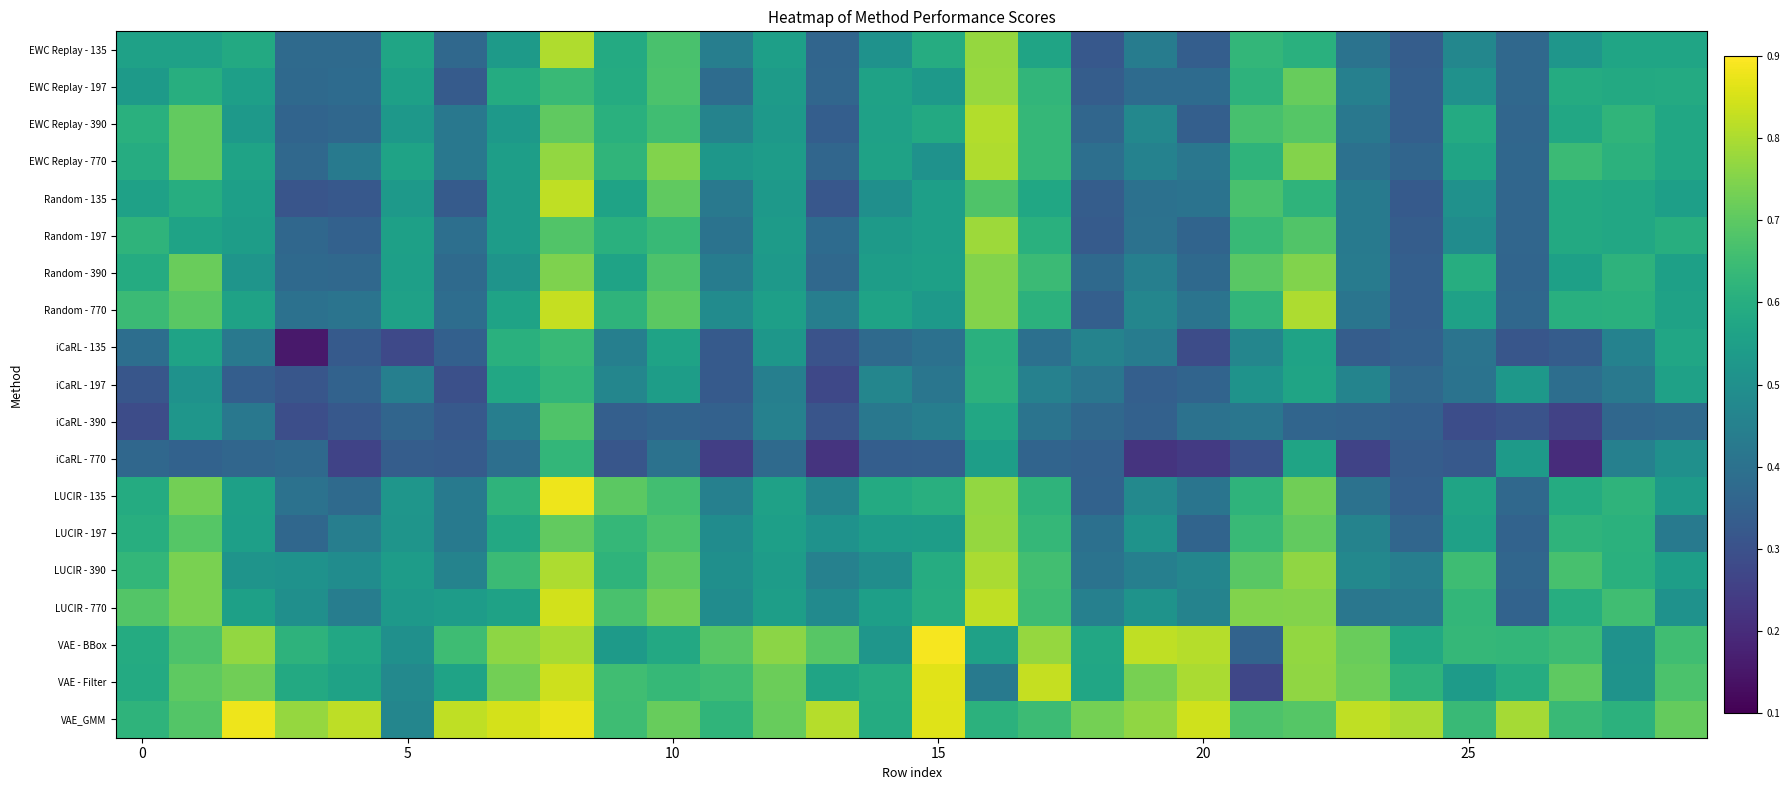

Reading right to left, what are all the values shown in this chart?

EWC Replay - 135: 0.6	0.6	0.5	0.4	0.5	0.3	0.4	0.6	0.6	0.3	0.4	0.3	0.6	0.8	0.6	0.5	0.4	0.6	0.4	0.7	0.6	0.8	0.5	0.4	0.6	0.4	0.4	0.6	0.6	0.6
EWC Replay - 197: 0.6	0.6	0.6	0.4	0.5	0.3	0.5	0.7	0.6	0.4	0.4	0.3	0.6	0.8	0.5	0.6	0.4	0.5	0.4	0.7	0.6	0.6	0.6	0.3	0.6	0.4	0.4	0.6	0.6	0.5
EWC Replay - 390: 0.6	0.6	0.6	0.4	0.6	0.3	0.4	0.7	0.7	0.3	0.5	0.4	0.6	0.8	0.6	0.6	0.3	0.5	0.5	0.7	0.6	0.7	0.5	0.4	0.5	0.4	0.4	0.5	0.7	0.6
EWC Replay - 770: 0.6	0.6	0.6	0.4	0.6	0.4	0.4	0.8	0.6	0.4	0.5	0.4	0.6	0.8	0.5	0.6	0.4	0.5	0.5	0.7	0.6	0.8	0.5	0.4	0.6	0.4	0.4	0.6	0.7	0.6
Random - 135: 0.6	0.6	0.6	0.4	0.5	0.3	0.4	0.6	0.7	0.4	0.4	0.3	0.6	0.7	0.6	0.5	0.3	0.5	0.4	0.7	0.6	0.8	0.5	0.3	0.5	0.3	0.3	0.6	0.6	0.6
Random - 197: 0.6	0.6	0.6	0.4	0.5	0.3	0.4	0.7	0.6	0.4	0.4	0.3	0.6	0.8	0.6	0.5	0.4	0.5	0.4	0.6	0.6	0.7	0.5	0.4	0.6	0.3	0.4	0.5	0.6	0.6
Random - 390: 0.6	0.6	0.6	0.4	0.6	0.3	0.4	0.7	0.7	0.4	0.4	0.4	0.6	0.8	0.6	0.5	0.4	0.5	0.4	0.7	0.6	0.7	0.5	0.4	0.6	0.4	0.4	0.5	0.7	0.6
Random - 770: 0.6	0.6	0.6	0.4	0.6	0.3	0.4	0.8	0.6	0.4	0.5	0.3	0.6	0.8	0.5	0.6	0.4	0.6	0.5	0.7	0.6	0.8	0.6	0.4	0.6	0.4	0.4	0.6	0.7	0.6
iCaRL - 135: 0.6	0.5	0.3	0.3	0.4	0.3	0.3	0.6	0.5	0.3	0.4	0.5	0.4	0.6	0.4	0.4	0.3	0.5	0.3	0.6	0.4	0.6	0.6	0.3	0.3	0.3	0.2	0.4	0.6	0.4
iCaRL - 197: 0.6	0.4	0.4	0.5	0.4	0.4	0.5	0.6	0.5	0.4	0.3	0.4	0.5	0.6	0.4	0.5	0.3	0.4	0.3	0.5	0.5	0.6	0.6	0.3	0.4	0.4	0.3	0.3	0.5	0.3
iCaRL - 390: 0.4	0.4	0.3	0.3	0.3	0.3	0.4	0.4	0.4	0.4	0.3	0.4	0.4	0.6	0.4	0.4	0.3	0.5	0.3	0.4	0.3	0.7	0.4	0.3	0.4	0.3	0.3	0.4	0.5	0.3
iCaRL - 770: 0.5	0.4	0.2	0.5	0.3	0.3	0.3	0.6	0.3	0.2	0.2	0.3	0.4	0.5	0.3	0.3	0.2	0.4	0.2	0.4	0.3	0.6	0.4	0.3	0.3	0.3	0.4	0.4	0.4	0.4
LUCIR - 135: 0.5	0.6	0.6	0.4	0.6	0.3	0.4	0.7	0.6	0.4	0.5	0.4	0.6	0.8	0.6	0.6	0.5	0.6	0.4	0.7	0.7	0.9	0.6	0.4	0.5	0.4	0.4	0.6	0.7	0.6
LUCIR - 197: 0.4	0.6	0.6	0.4	0.6	0.4	0.5	0.7	0.6	0.4	0.5	0.4	0.6	0.8	0.5	0.5	0.5	0.6	0.5	0.7	0.6	0.7	0.6	0.4	0.5	0.4	0.4	0.6	0.7	0.6
LUCIR - 390: 0.5	0.6	0.7	0.4	0.7	0.4	0.5	0.8	0.7	0.5	0.4	0.4	0.7	0.8	0.6	0.5	0.5	0.5	0.5	0.7	0.6	0.8	0.6	0.5	0.5	0.5	0.5	0.5	0.7	0.6
LUCIR - 770: 0.5	0.7	0.6	0.4	0.6	0.4	0.4	0.8	0.7	0.5	0.5	0.5	0.7	0.8	0.6	0.6	0.5	0.5	0.5	0.7	0.7	0.8	0.6	0.5	0.5	0.4	0.5	0.6	0.7	0.7
VAE - BBox: 0.7	0.5	0.6	0.6	0.6	0.6	0.7	0.8	0.4	0.8	0.8	0.6	0.8	0.6	0.9	0.5	0.7	0.8	0.7	0.6	0.5	0.8	0.8	0.7	0.5	0.6	0.6	0.8	0.7	0.6
VAE - Filter: 0.7	0.5	0.7	0.6	0.5	0.6	0.7	0.8	0.3	0.8	0.7	0.6	0.8	0.4	0.9	0.6	0.6	0.7	0.7	0.6	0.7	0.8	0.7	0.6	0.5	0.6	0.6	0.7	0.7	0.6
VAE_GMM: 0.7	0.6	0.6	0.8	0.6	0.8	0.8	0.7	0.7	0.8	0.8	0.7	0.6	0.6	0.9	0.6	0.8	0.7	0.6	0.7	0.7	0.9	0.8	0.8	0.5	0.8	0.8	0.9	0.7	0.6